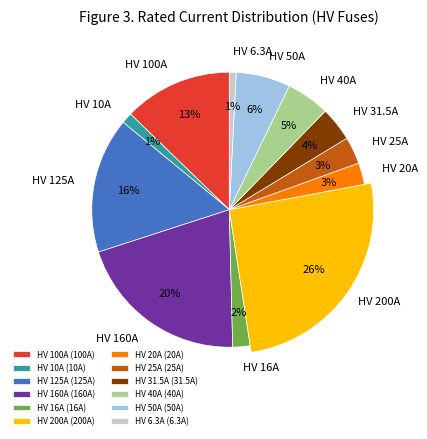

To the nearest percent, what is the combined percentage of HV 10A and HV 40A?

6%